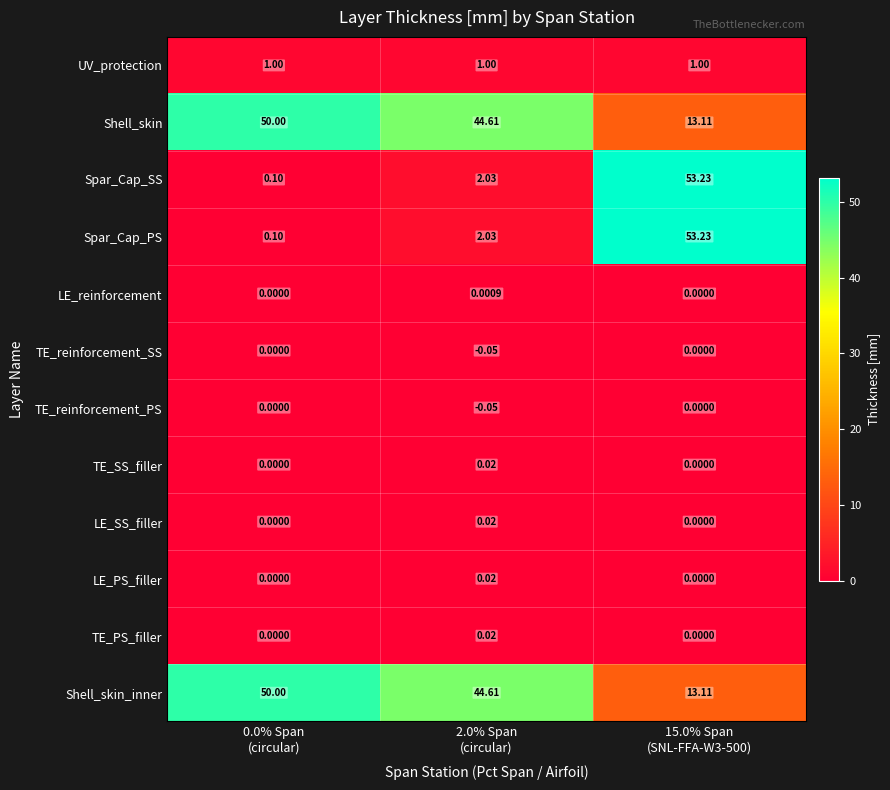

How many series are shown in this chart?

12